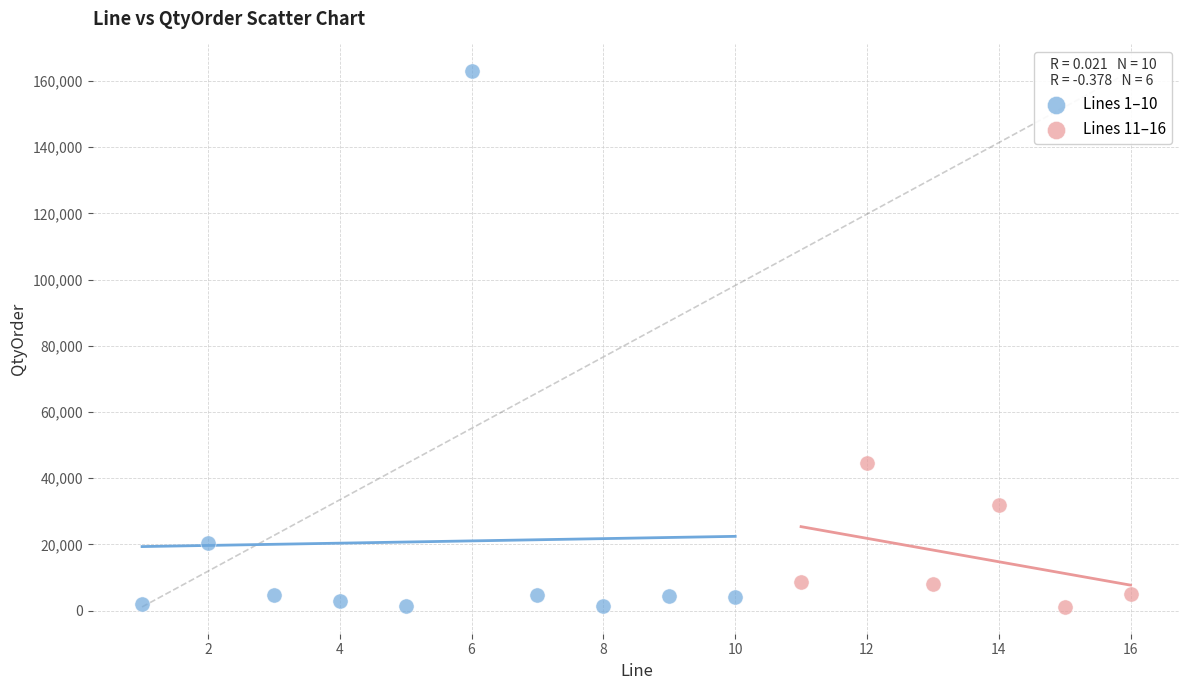

What are all the series names shown in the legend?

Lines 1–10, Lines 11–16